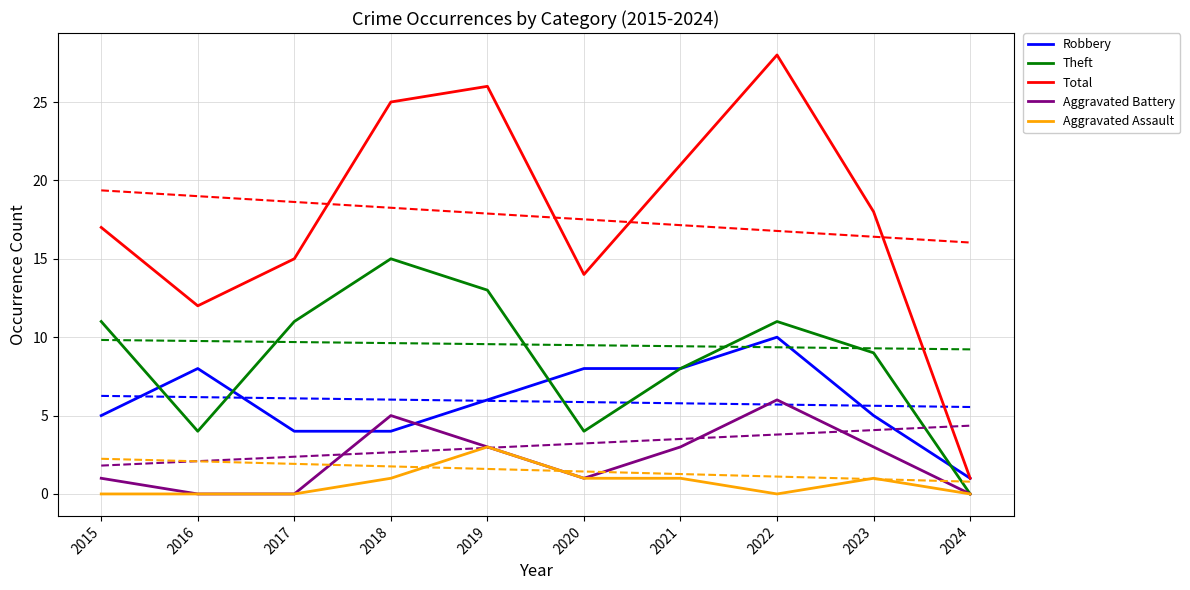

The Theft series shows 3 at 2017. True or false?

False